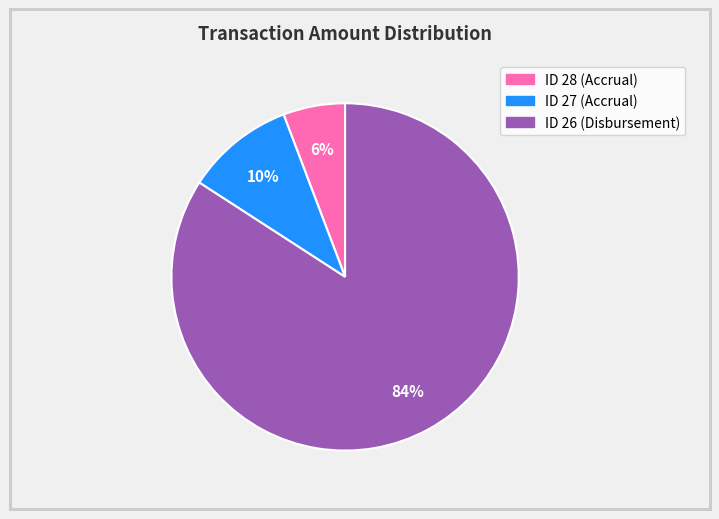

How many segments does this pie chart have?

3